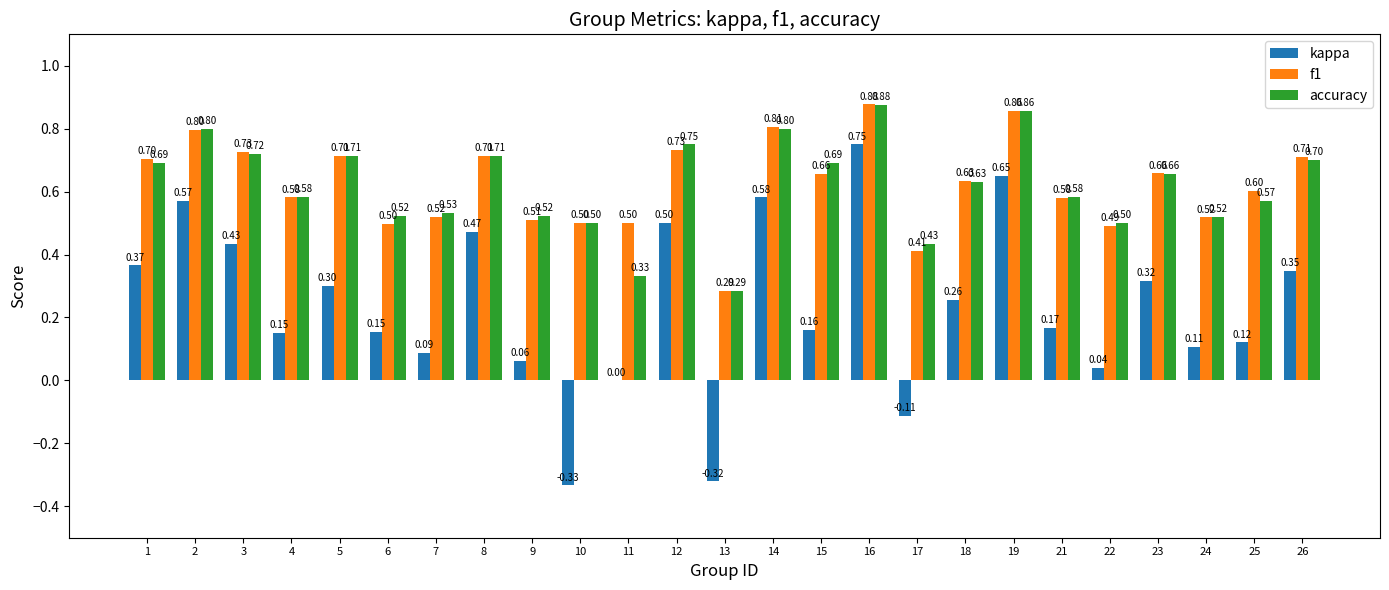

What is the total value across all series at 9?

1.1